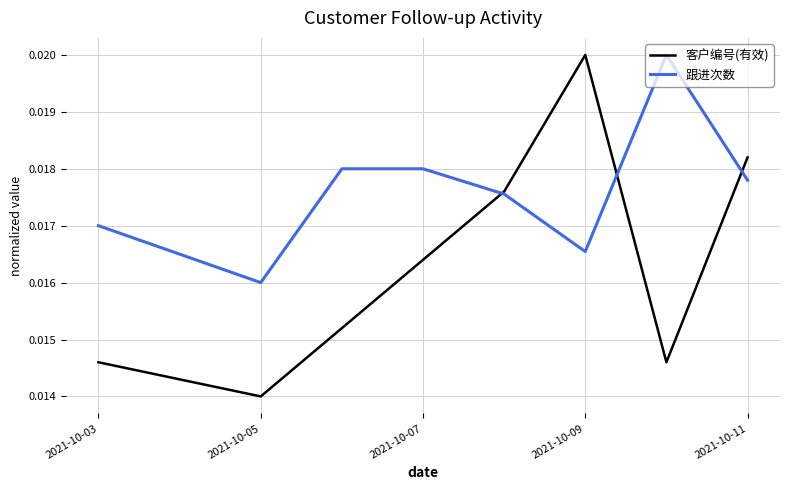

How many series are shown in this chart?

2